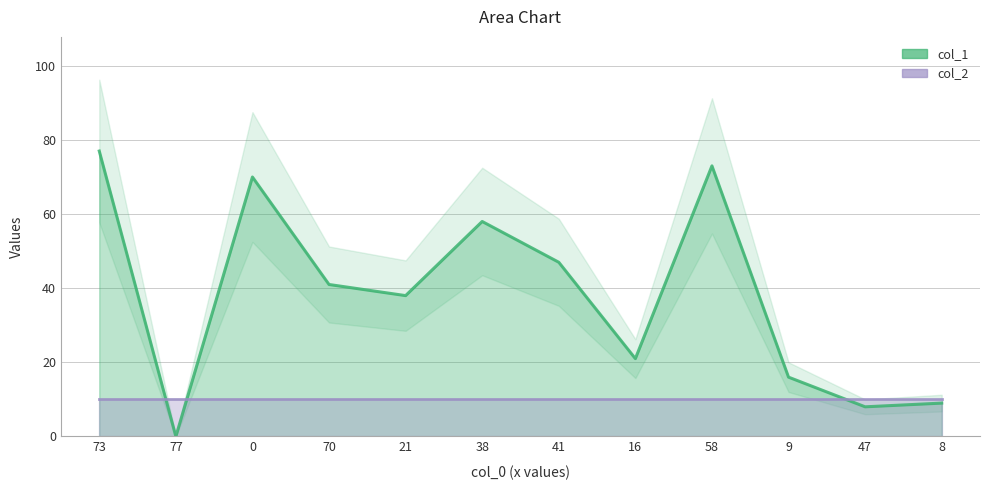

What position from the left is 0?

3